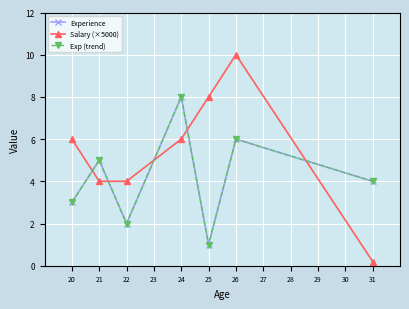

Where is the first local maximum for Exp (trend)?

21